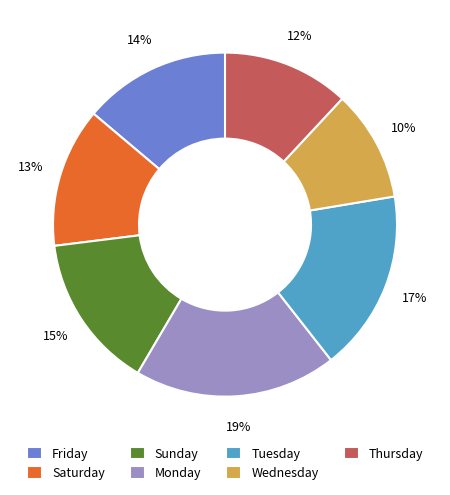

Is there a majority slice in this chart?

No